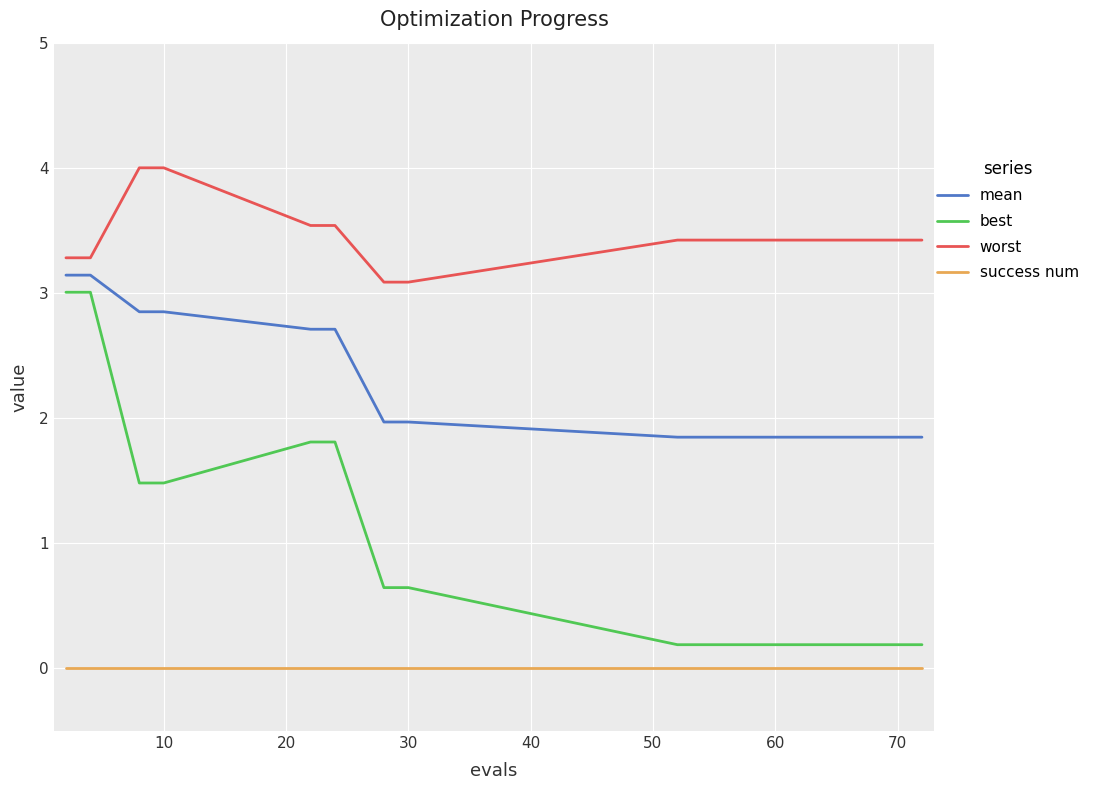

Rank the series by their average value, from lowest to highest.

success num, best, mean, worst